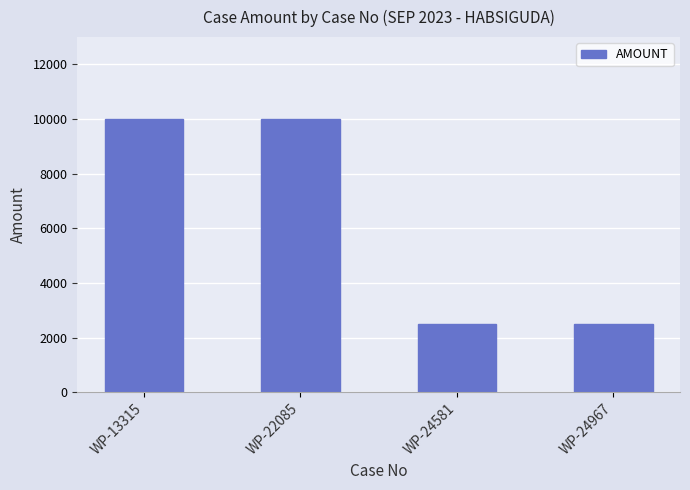

How many bars are there in total?

4